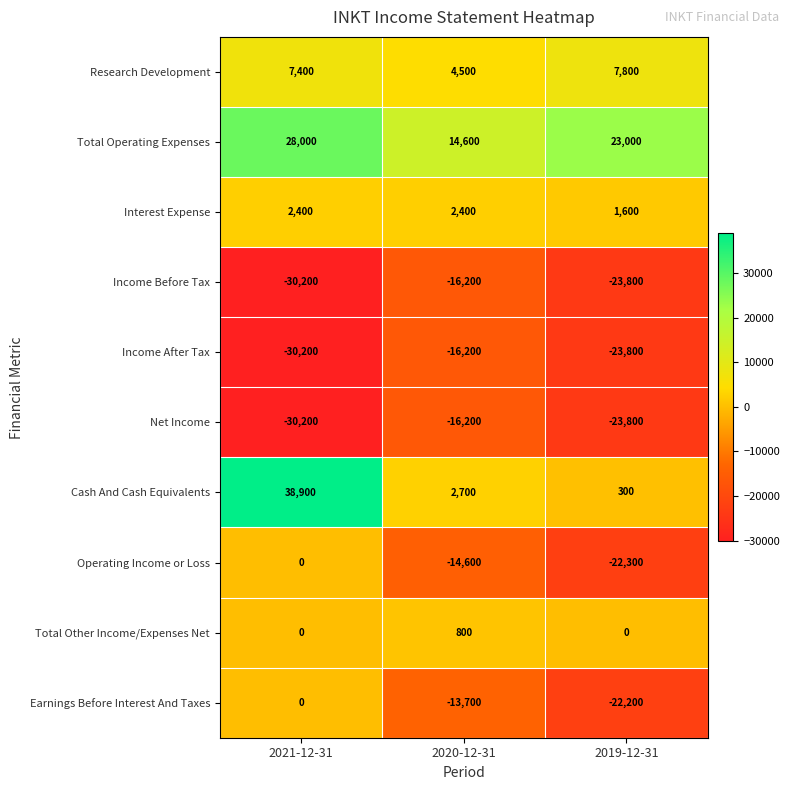

True or false: Income After Tax has a value of -23800 at 2019-12-31.

True